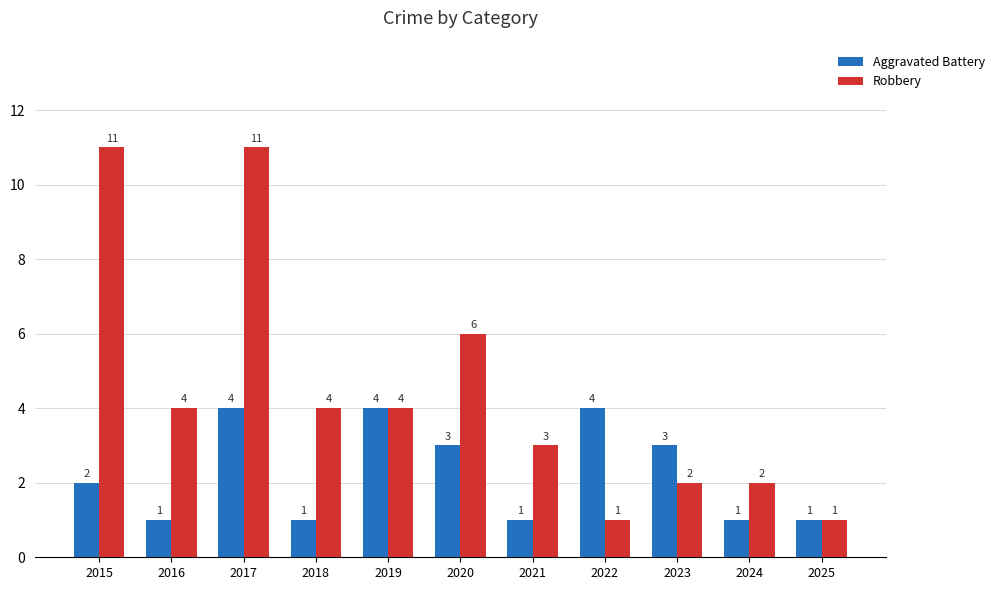

Reading left to right, what are all the values shown in this chart?

Aggravated Battery: 2015=2	2016=1	2017=4	2018=1	2019=4	2020=3	2021=1	2022=4	2023=3	2024=1	2025=1
Robbery: 2015=11	2016=4	2017=11	2018=4	2019=4	2020=6	2021=3	2022=1	2023=2	2024=2	2025=1